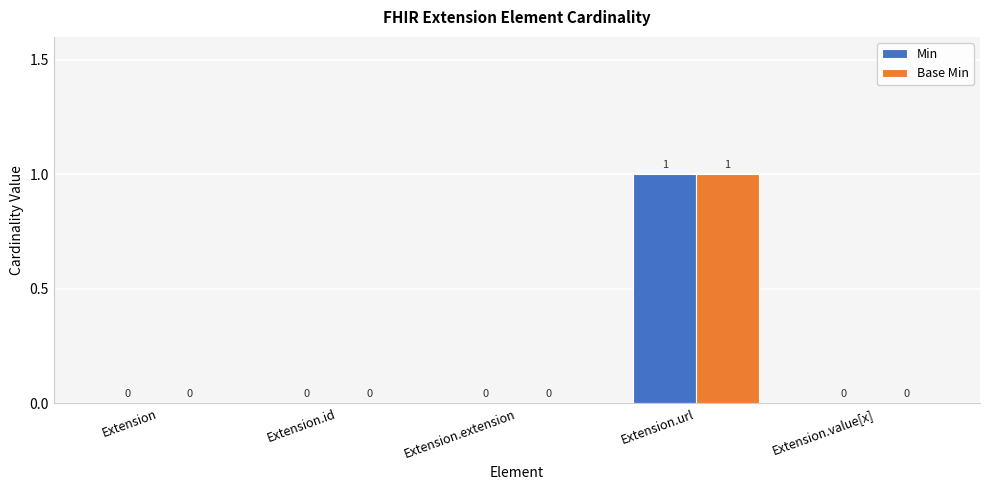

At which label does Base Min reach its peak?

Extension.url